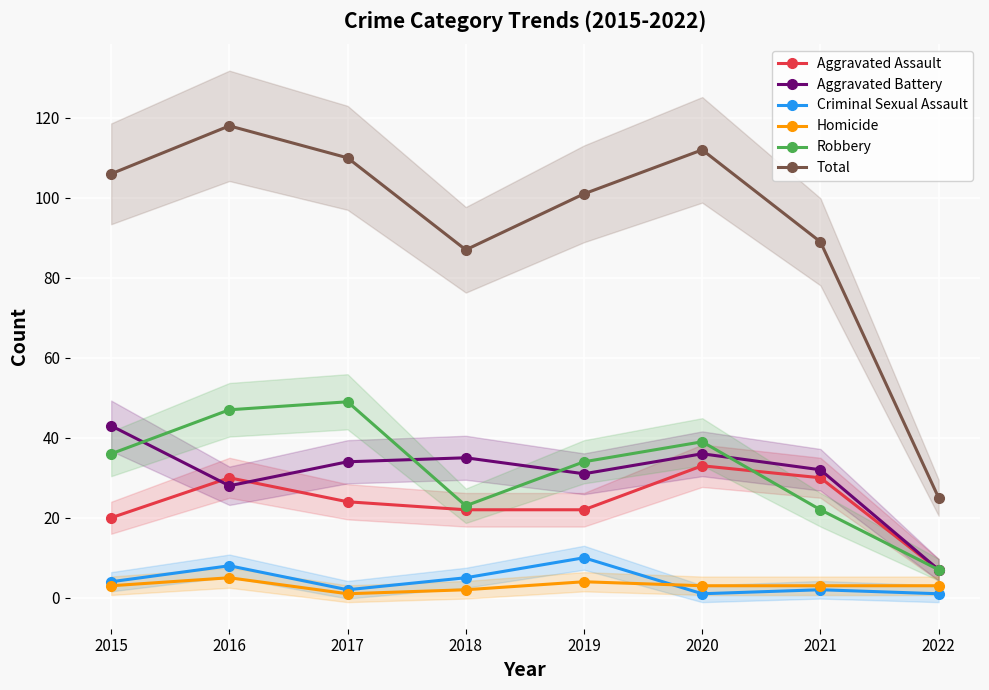

Reading left to right, what are all the values shown in this chart?

Aggravated Assault: 20	30	24	22	22	33	30	7
Aggravated Battery: 43	28	34	35	31	36	32	7
Criminal Sexual Assault: 4	8	2	5	10	1	2	1
Homicide: 3	5	1	2	4	3	3	3
Robbery: 36	47	49	23	34	39	22	7
Total: 106	118	110	87	101	112	89	25